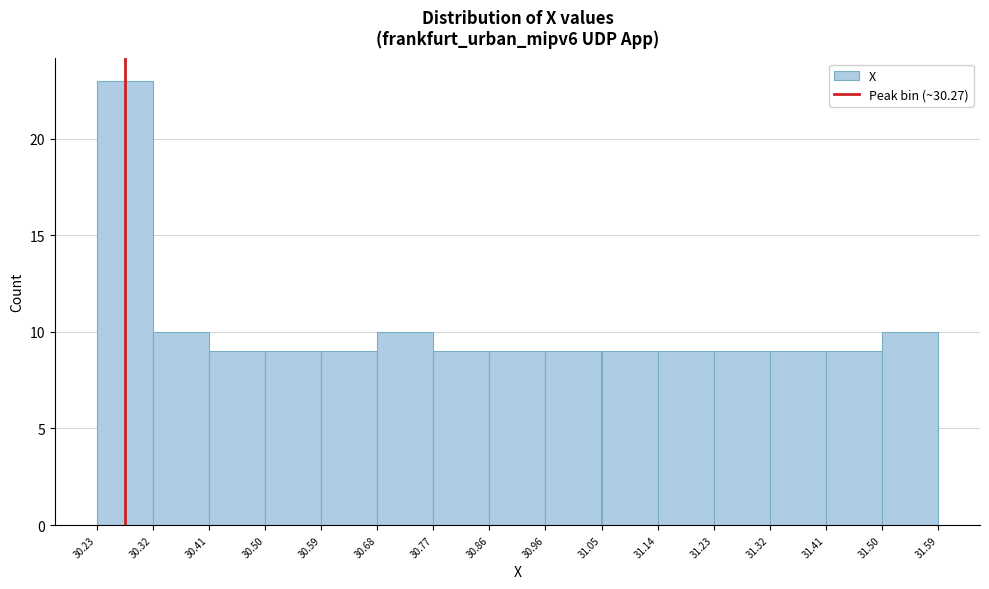

Reading left to right, list every bar in this chart as the range it spans on the x-axis followed by its height. The values are not printed on the chart, so give them approximately, as read against the axis.

30.23 to 30.32: 23
30.32 to 30.41: 10
30.41 to 30.50: 9
30.50 to 30.59: 9
30.59 to 30.68: 9
30.68 to 30.77: 10
30.77 to 30.86: 9
30.86 to 30.96: 9
30.96 to 31.05: 9
31.05 to 31.14: 9
31.14 to 31.23: 9
31.23 to 31.32: 9
31.32 to 31.41: 9
31.41 to 31.50: 9
31.50 to 31.59: 10